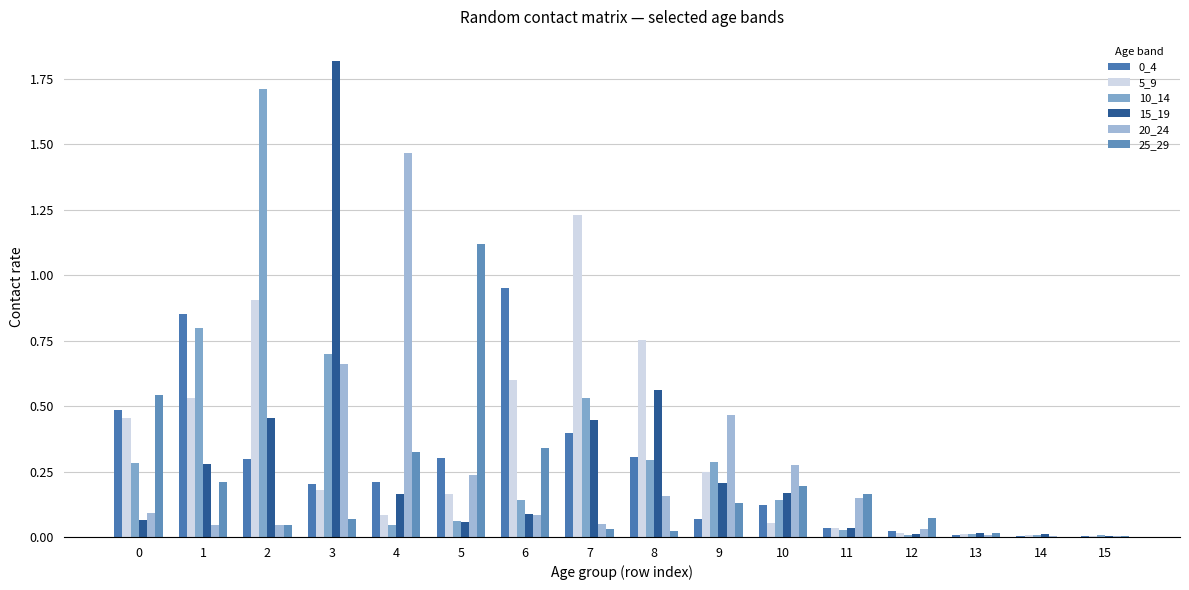

How many categories are shown in the chart?

16